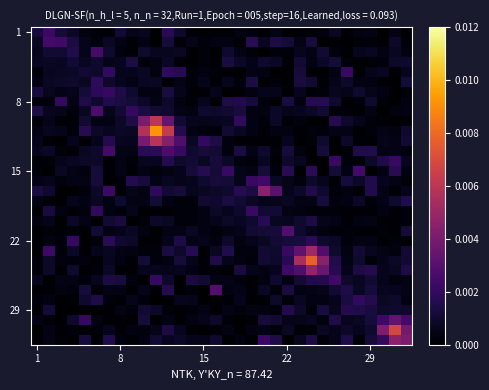

At which category does the chart reach its peak across all series?

10